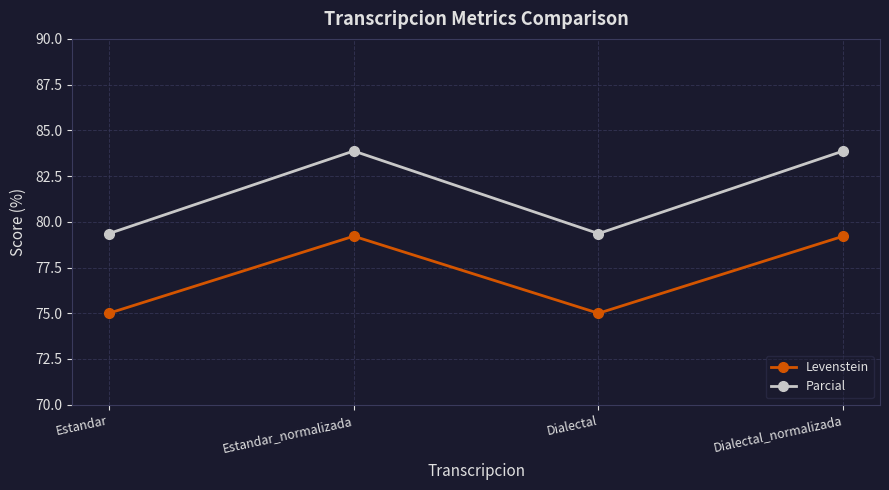

What are all the series names shown in the legend?

Levenstein, Parcial